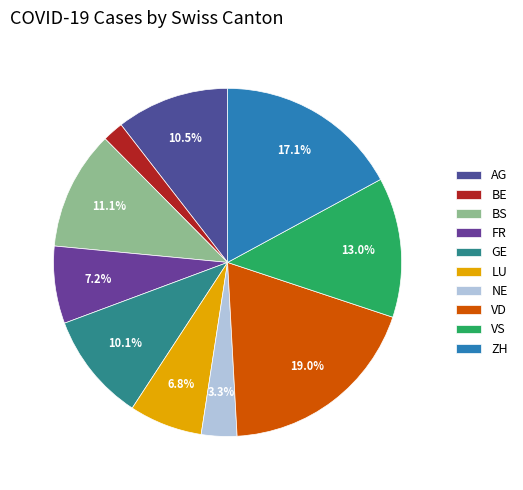

What is the smallest slice in the pie chart?

BE